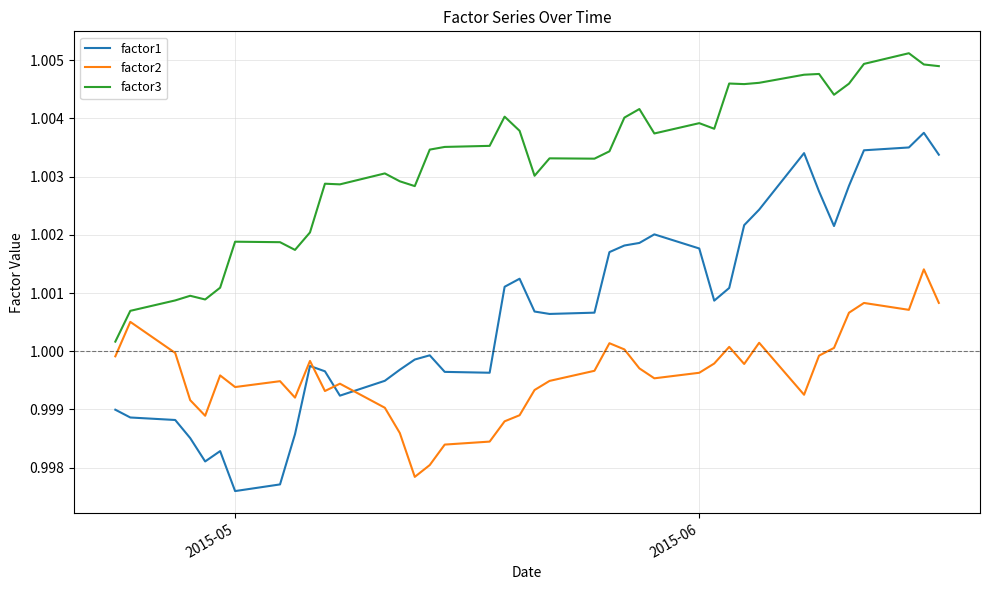

How many values in the factor1 series exceed 1?

22